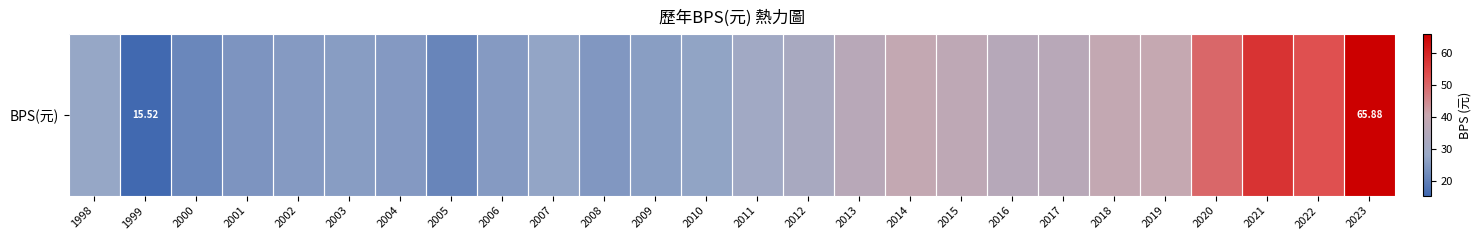

The value at 2003 is 25.6. True or false?

True